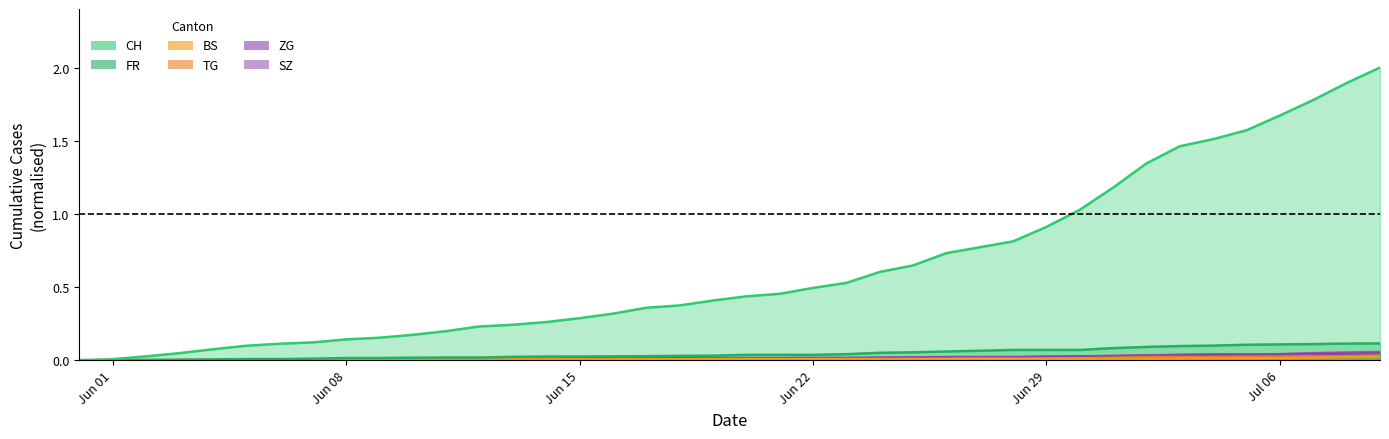

Which series has the largest range (max minus min)?

CH